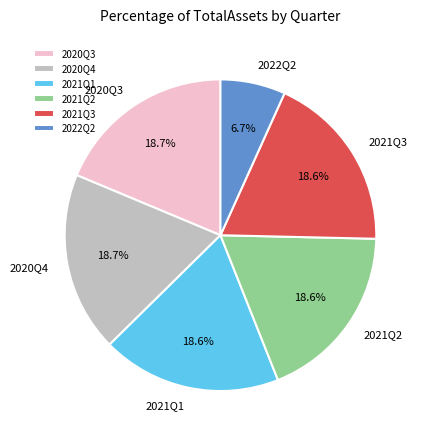

What percentage do 2021Q3 and 2020Q4 together represent?

37.3%